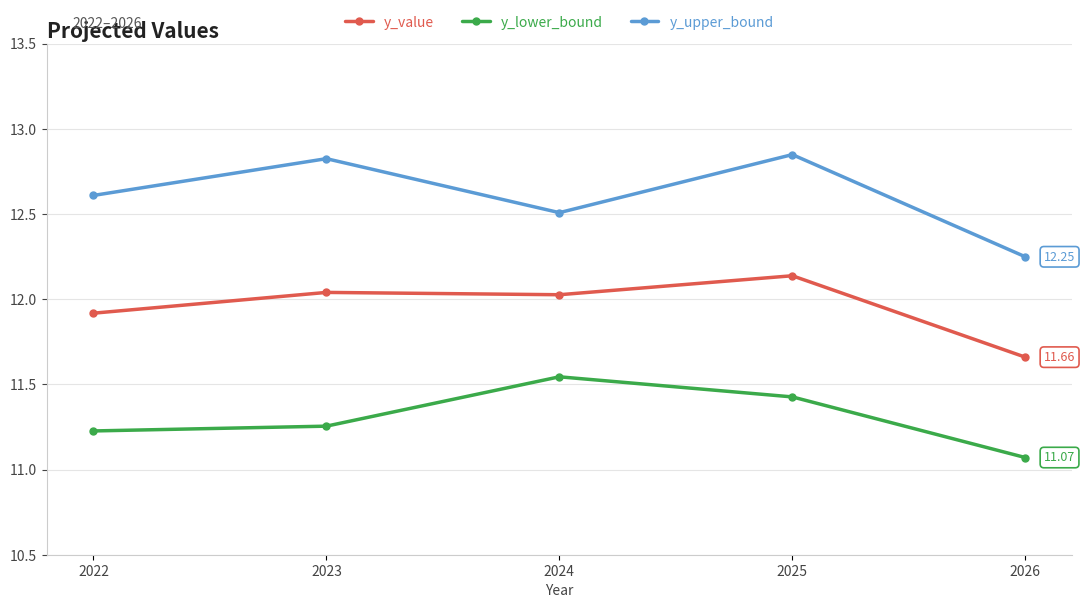

List the series in order of their peak value, lowest first.

y_lower_bound, y_value, y_upper_bound